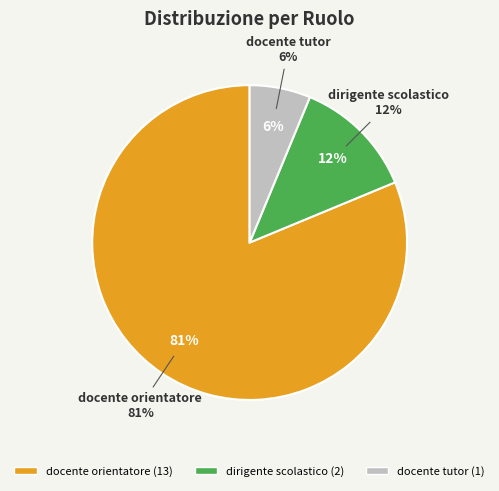

To the nearest percent, what is the difference between the largest and smallest slice percentages?

75%